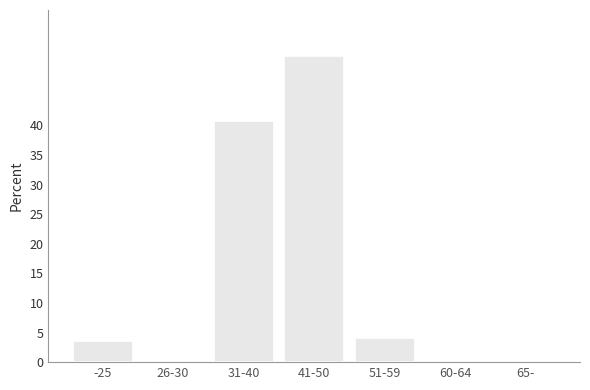

Reading left to right, extract all data points from this chart.

-25=3.5	26-30=0.0	31-40=40.7	41-50=51.7	51-59=4.1	60-64=0.0	65-=0.0